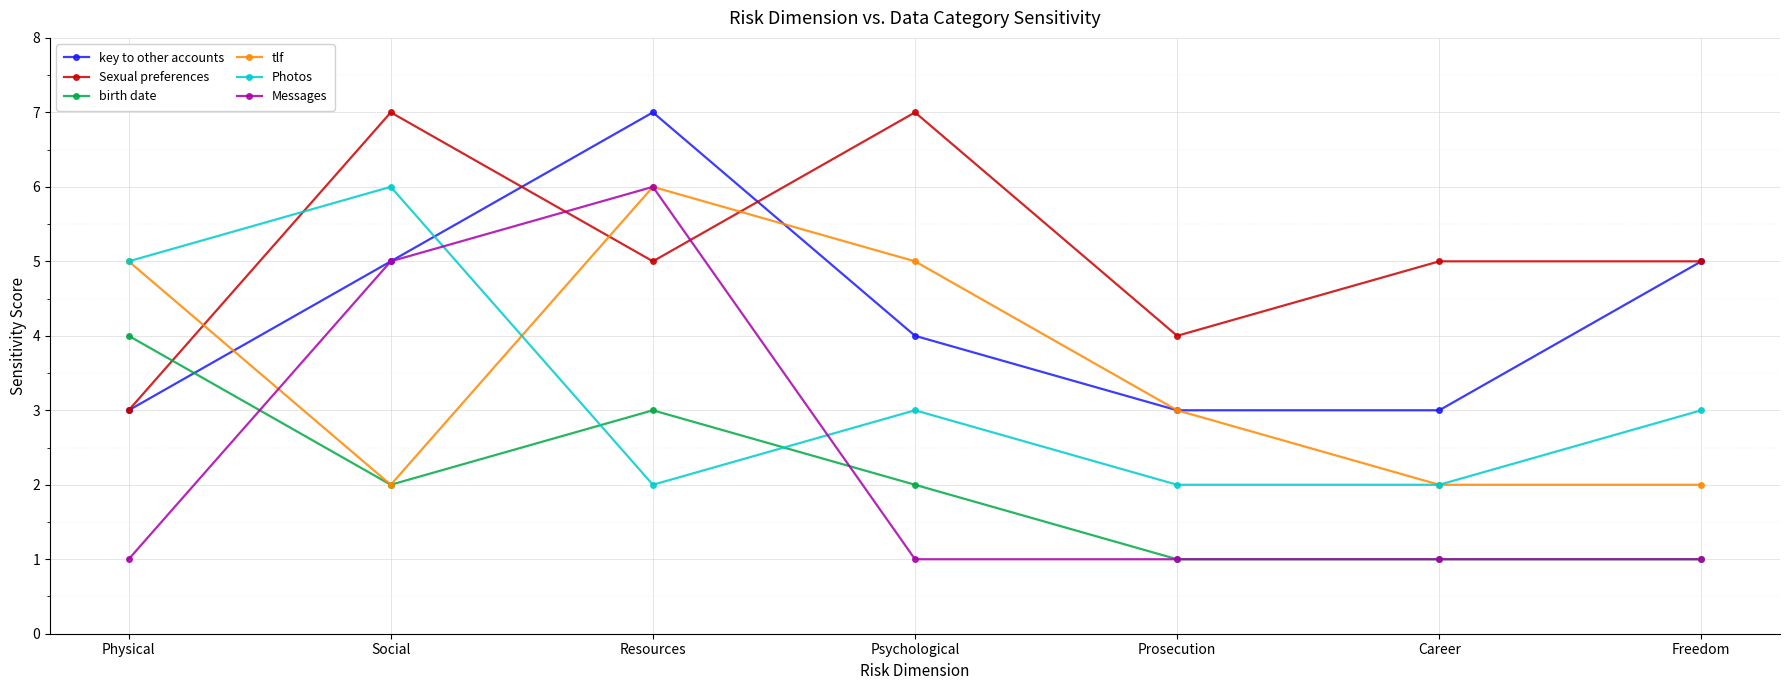

Read the key to other accounts value at Social.

5